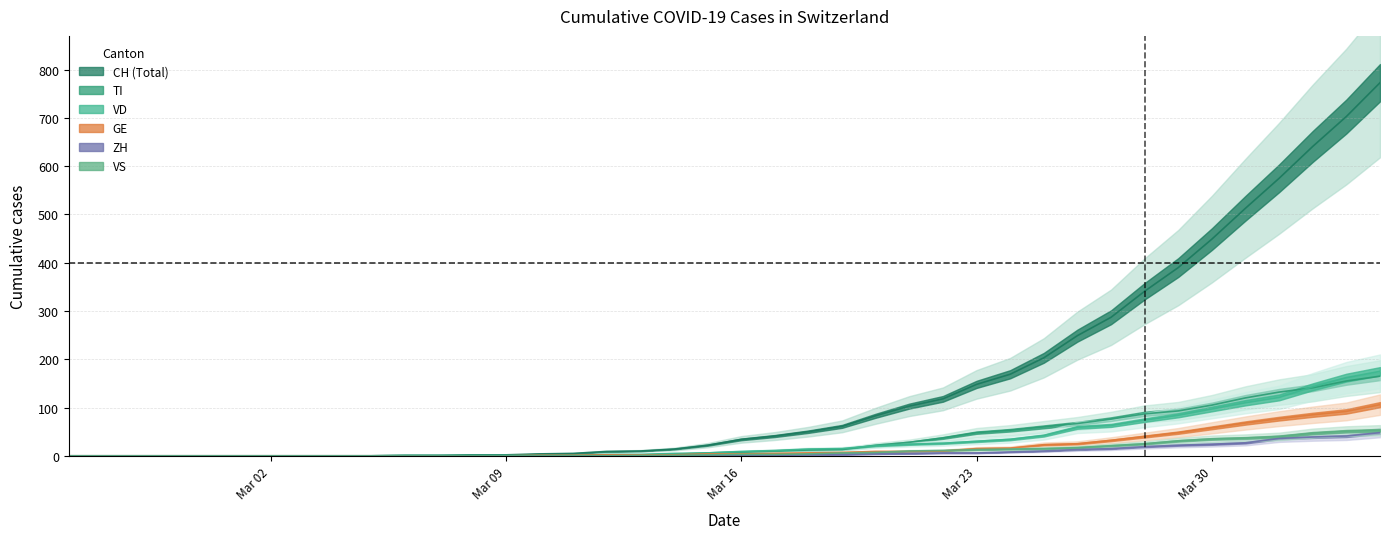

Does the chart have visible grid lines?

Yes